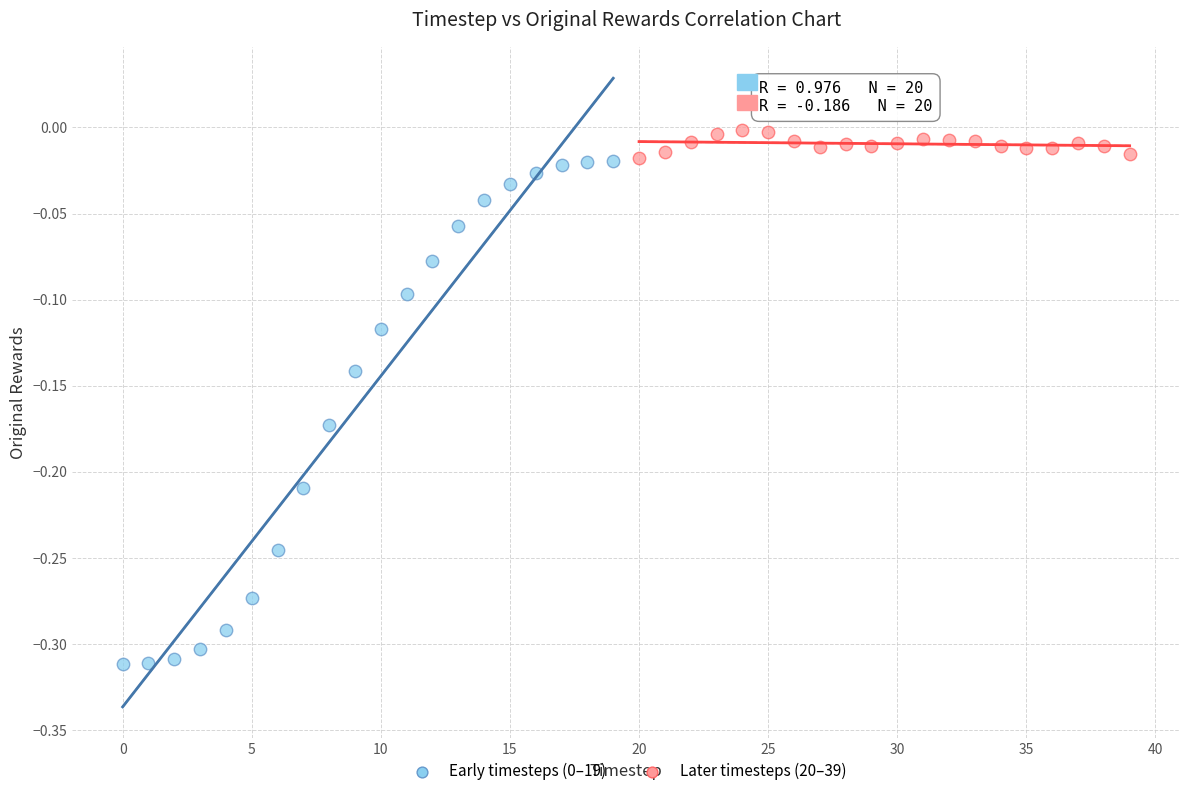

Which series contains the highest Y value?

Later timesteps (20–39)